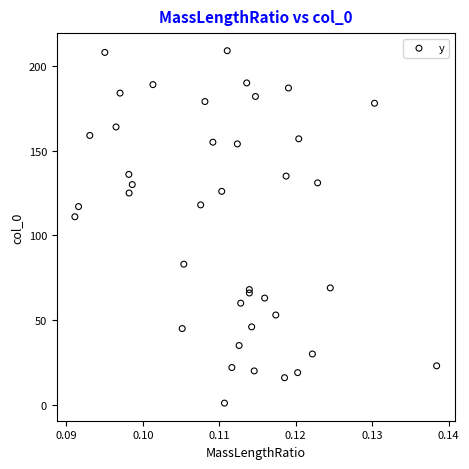

What Y value in the scatter plot is closest to 105?

111